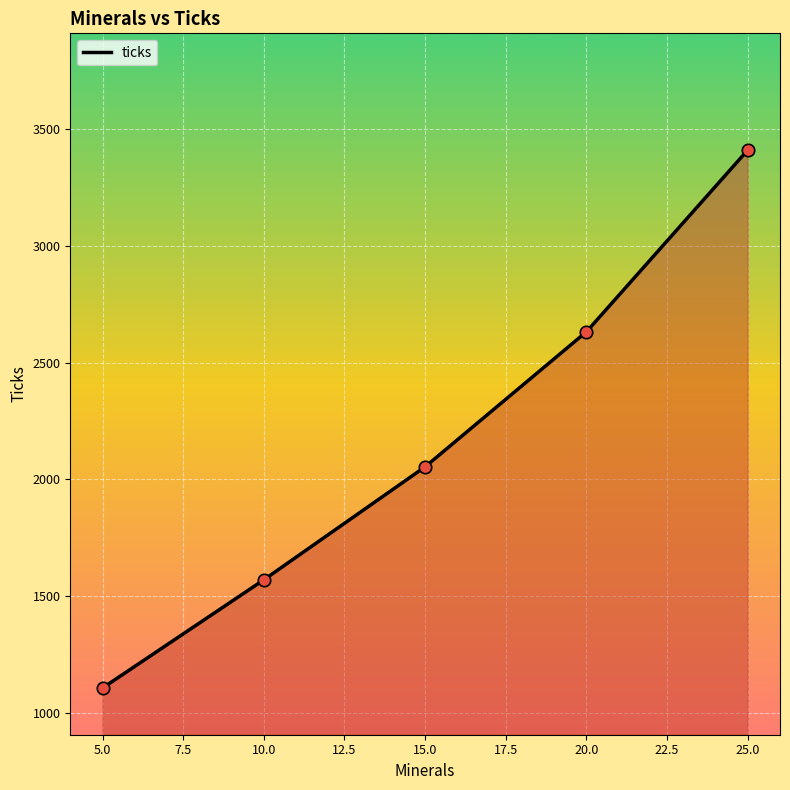

Approximately how many times larger is the value at 25.0 compared to 5.0?

3.1